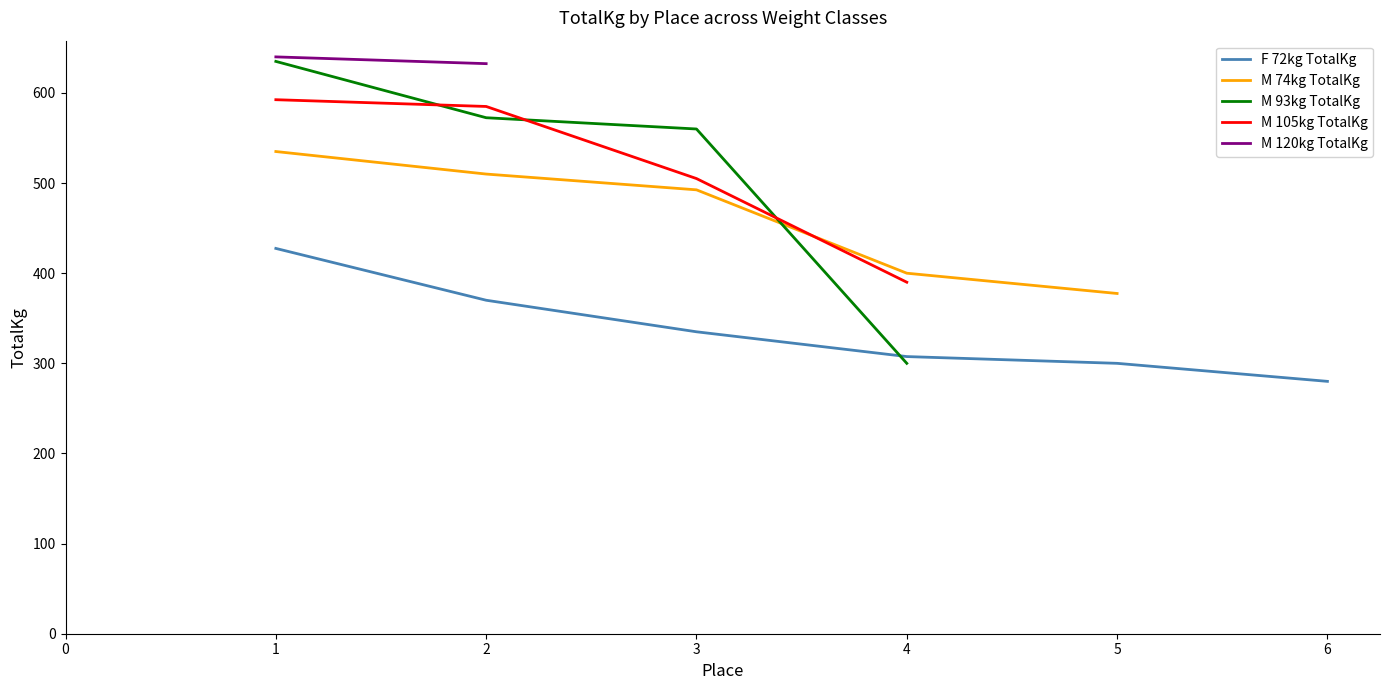

What is the minimum value for M 105kg TotalKg?

390.0